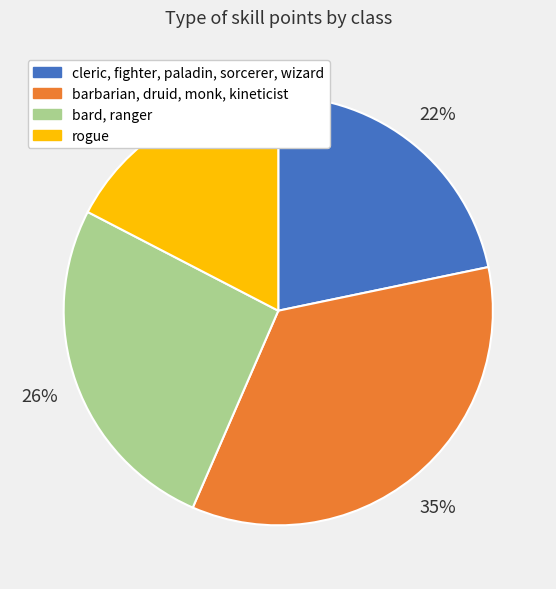

Does any single category account for the majority?

No